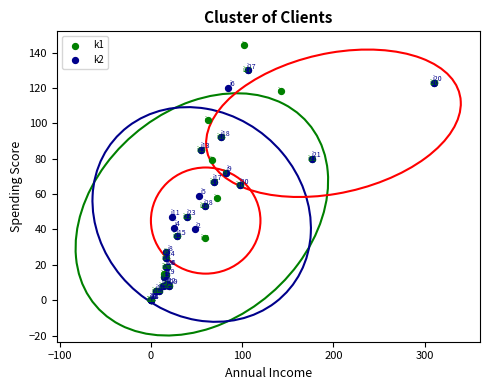

Which series contains the highest Y value?

k1